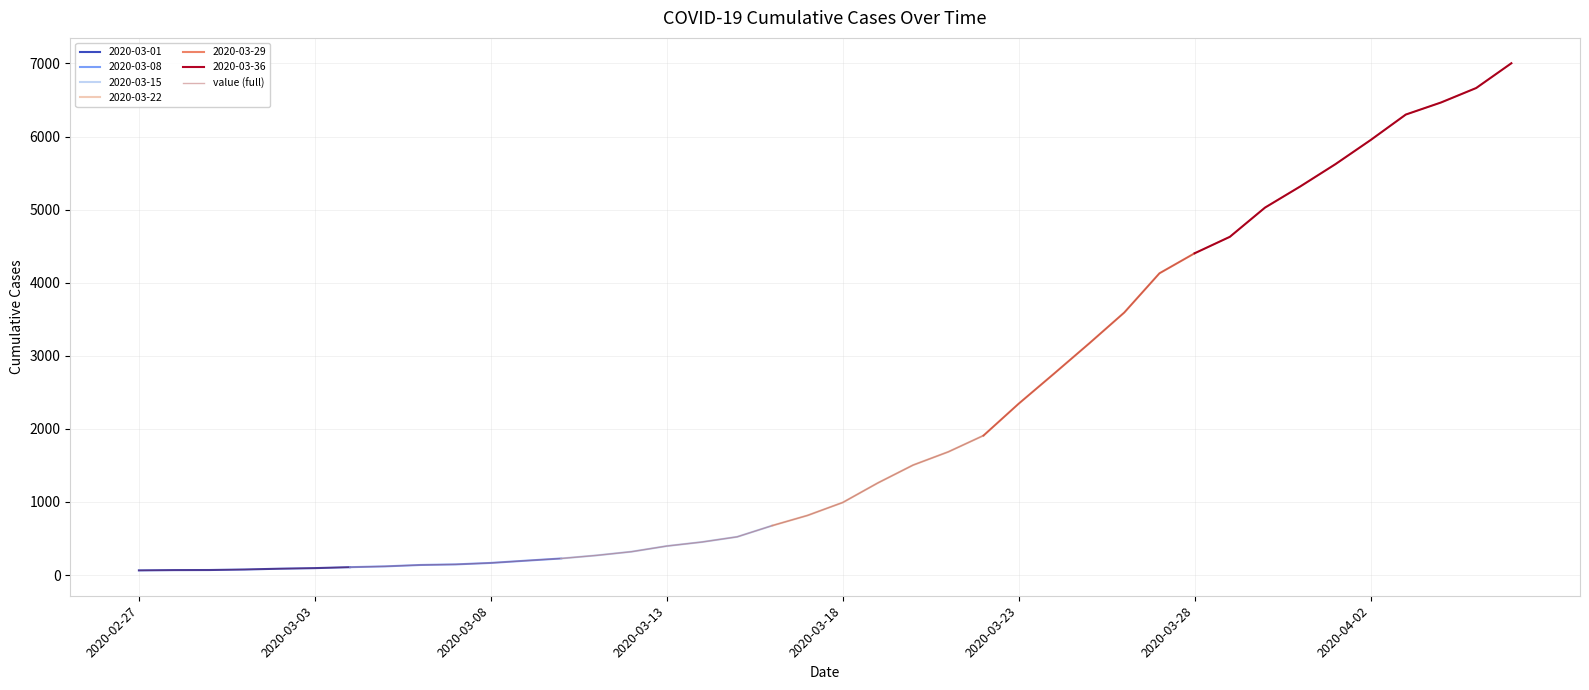

What is the maximum value for value (full)?

7003